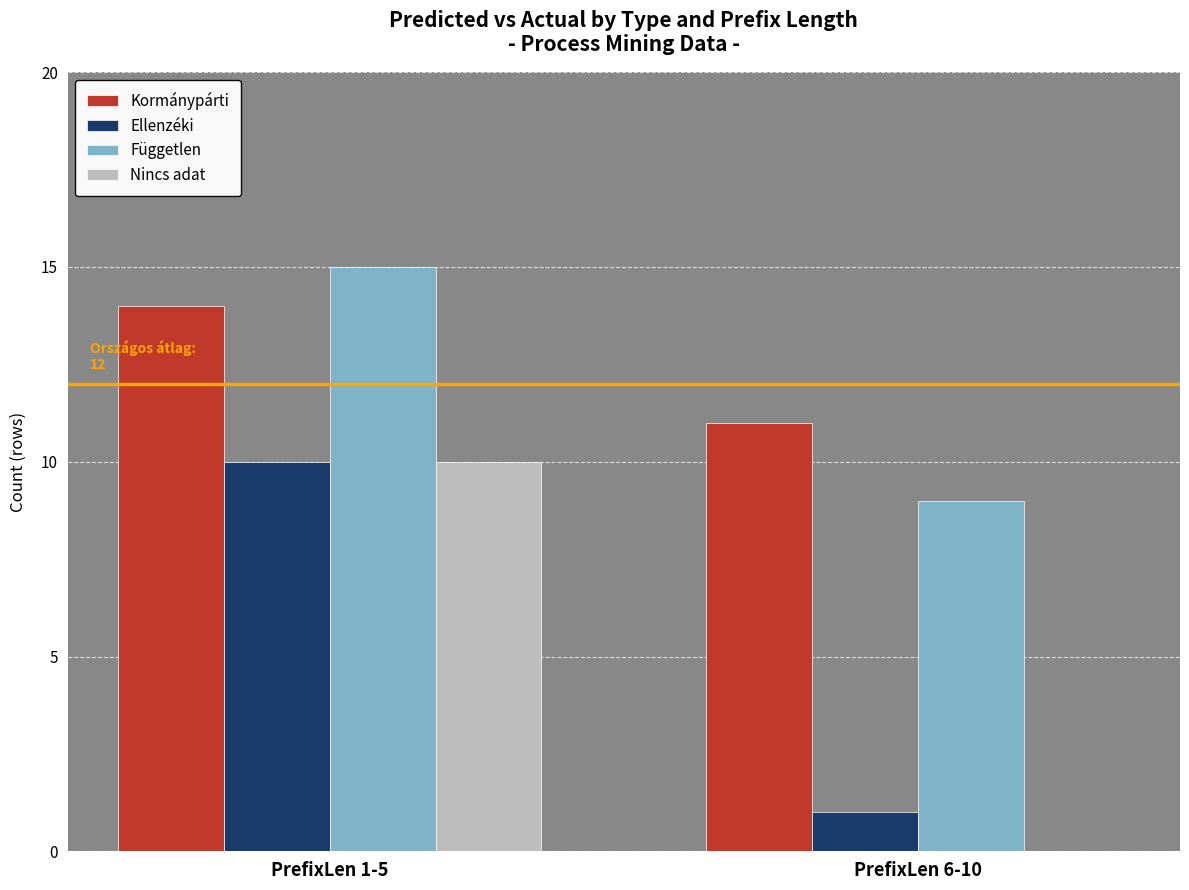

Which category has the highest value in the Független series?

PrefixLen 1-5